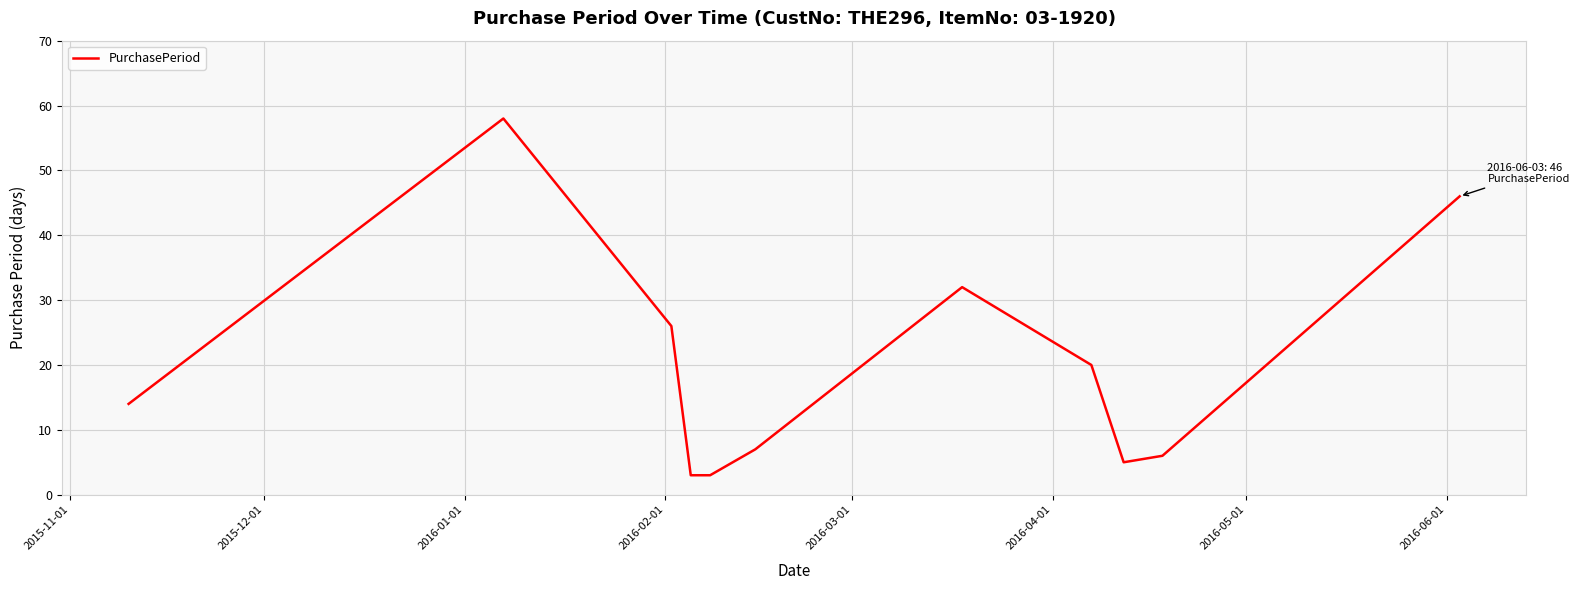

What is the smallest value displayed?

3